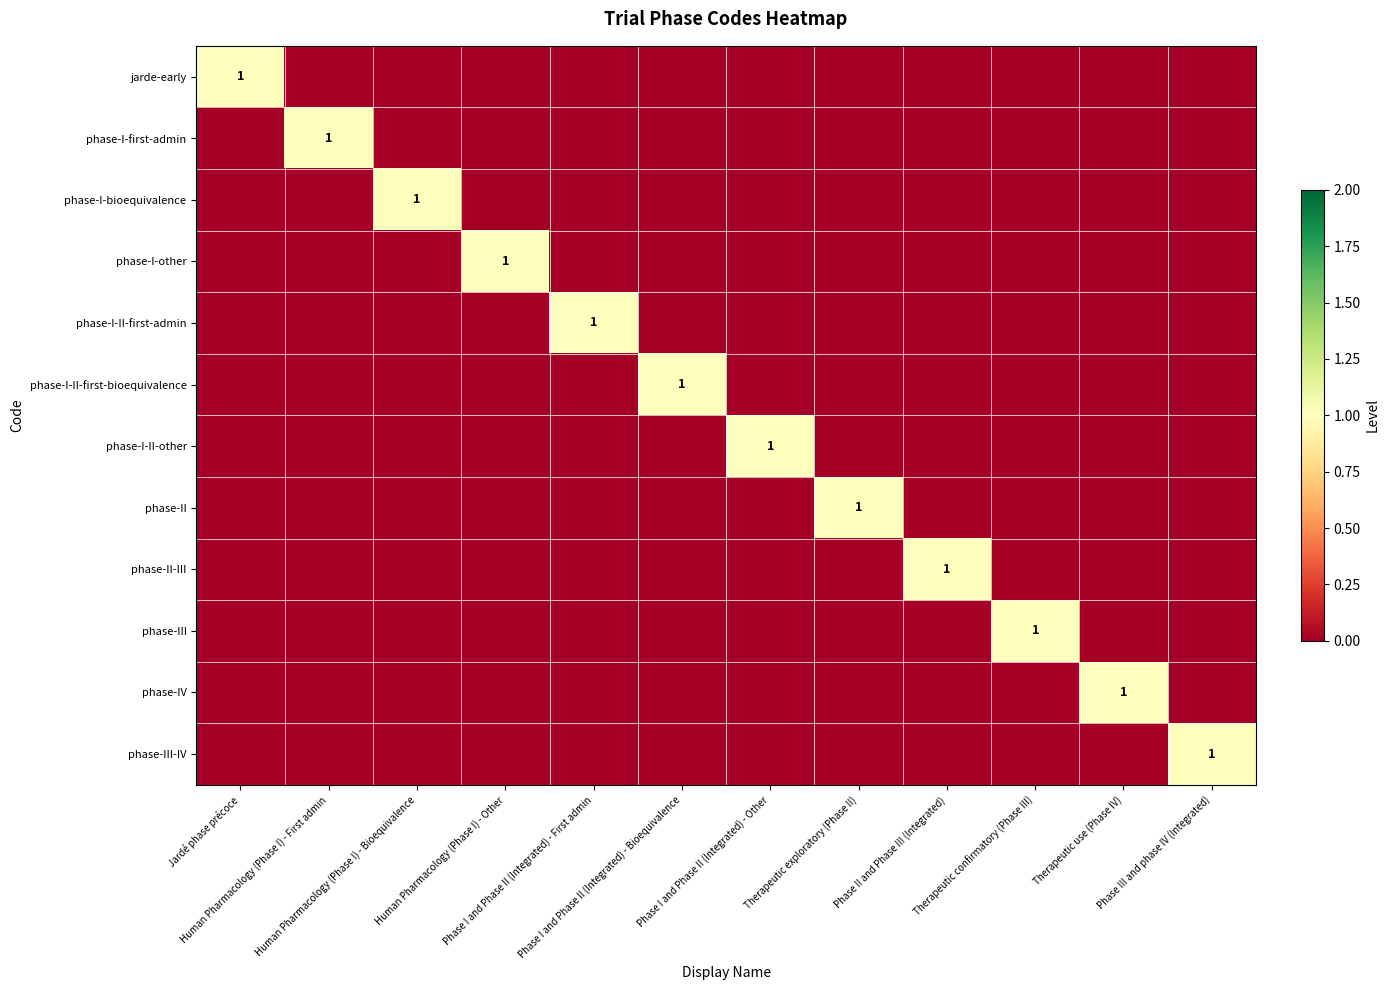

What is the difference between the maximum and second lowest values in the phase-I-II-first-bioequivalence series?

1